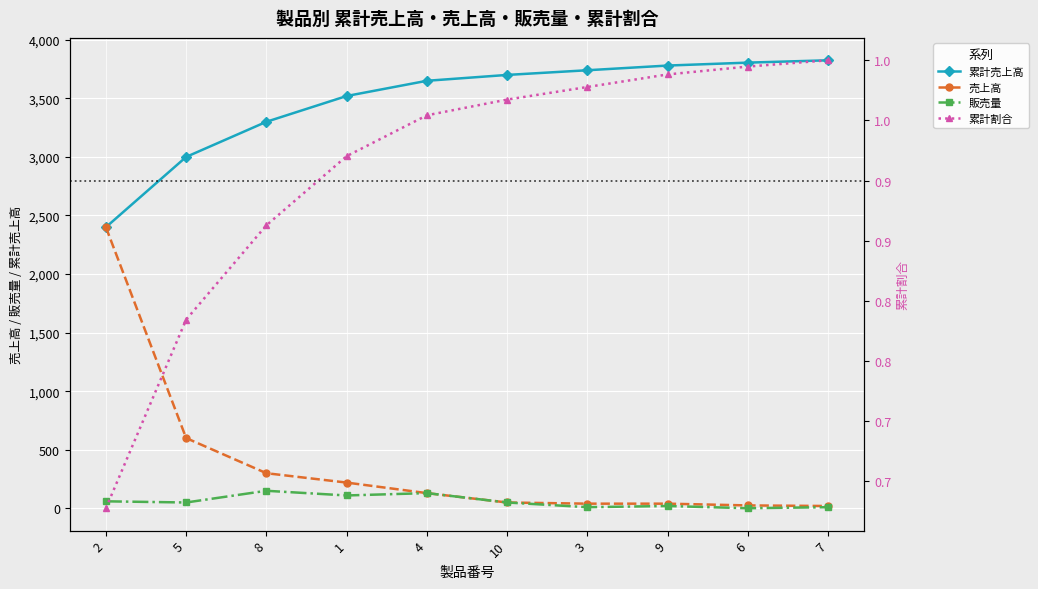

At which category is the sum across all series the highest?

2